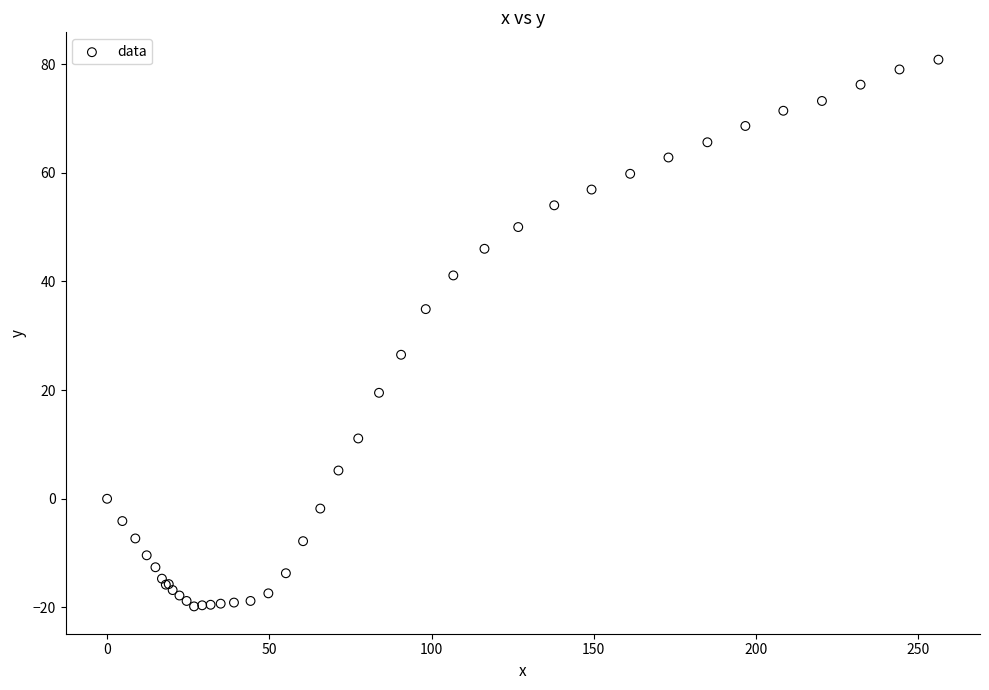

What Y value in the scatter plot is closest to 30?

26.5